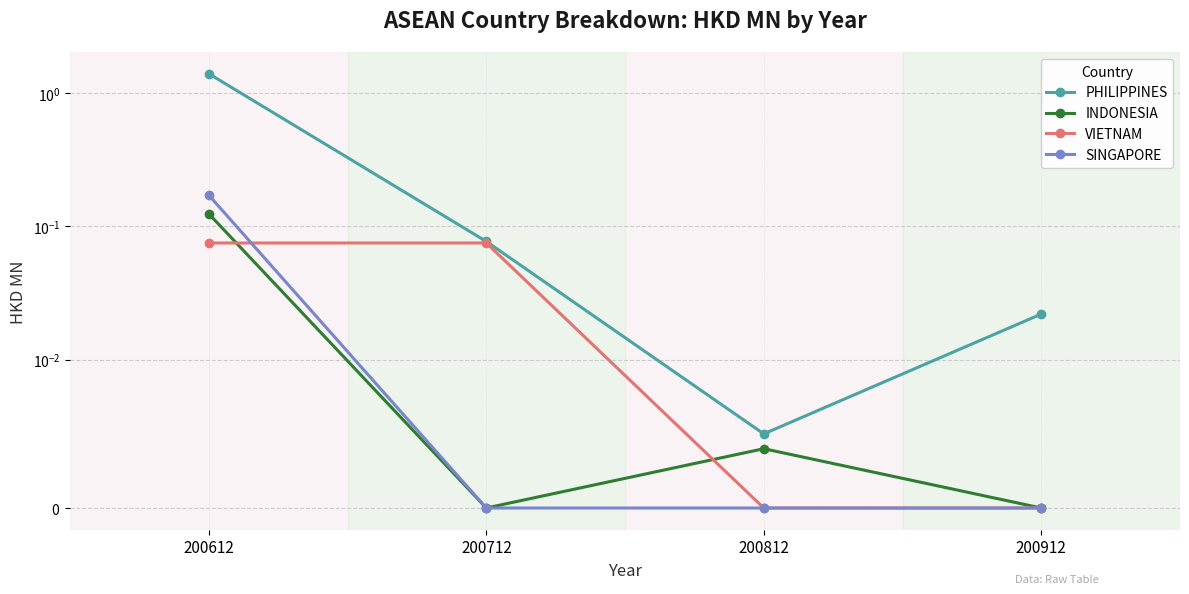

Is it true that PHILIPPINES equals 0.0 at 200912?

True